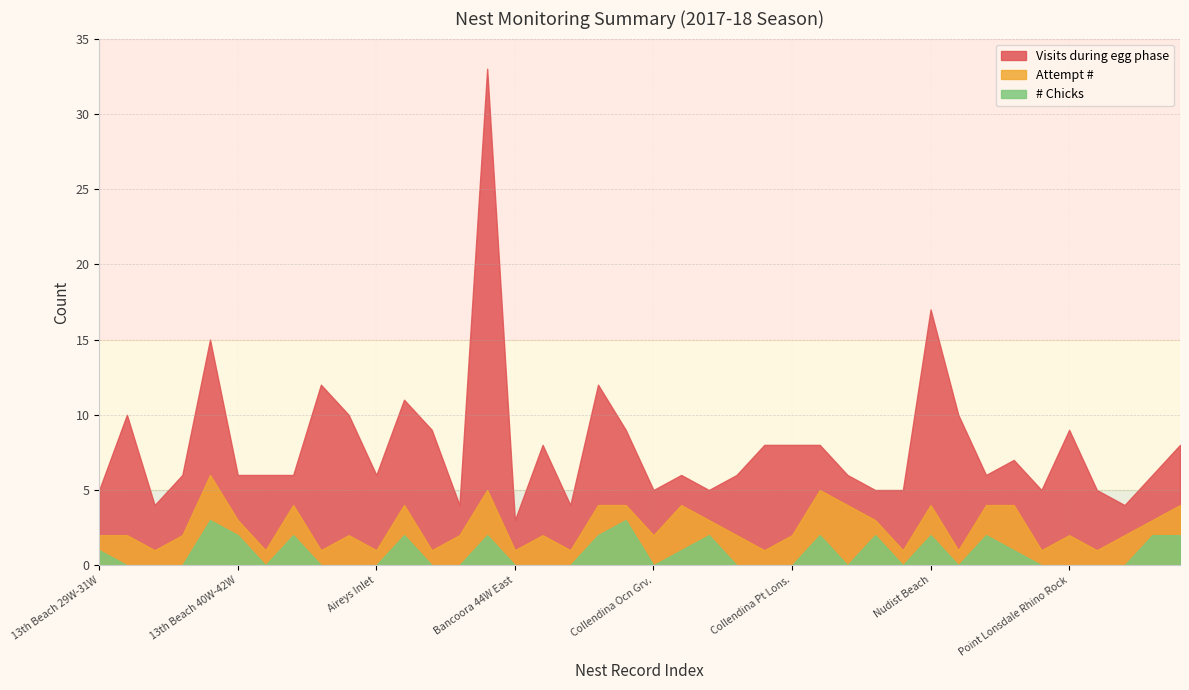

At which label does # Chicks reach its peak?

201718_13th Beach 36W_3